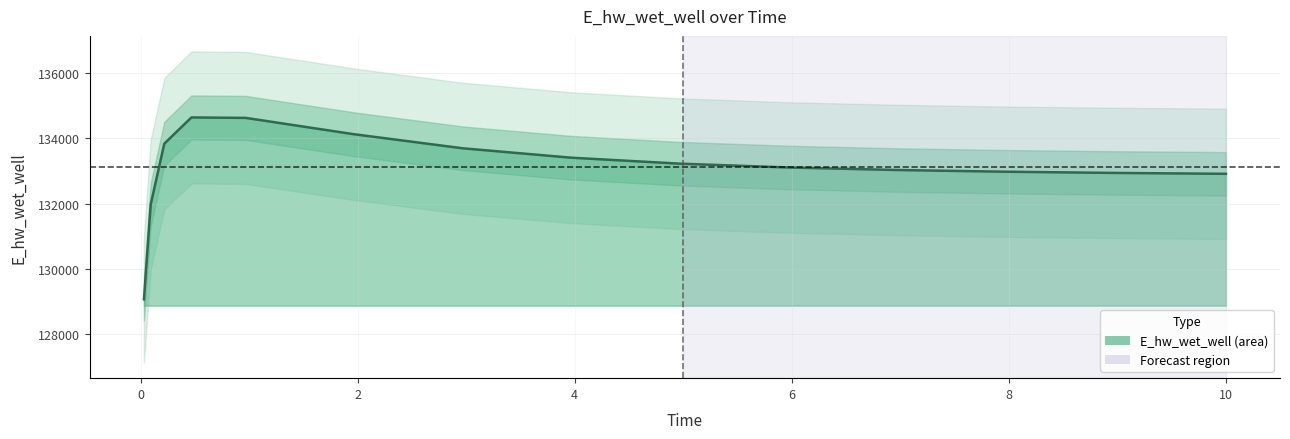

What value does the data have at 7.96875?

132979.5